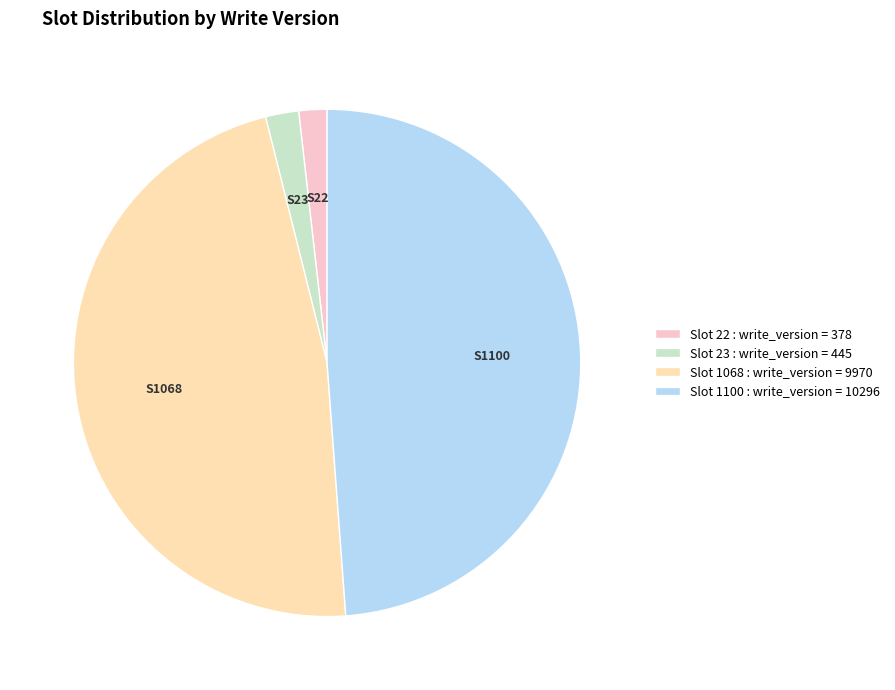

How many slices are in this pie chart?

4